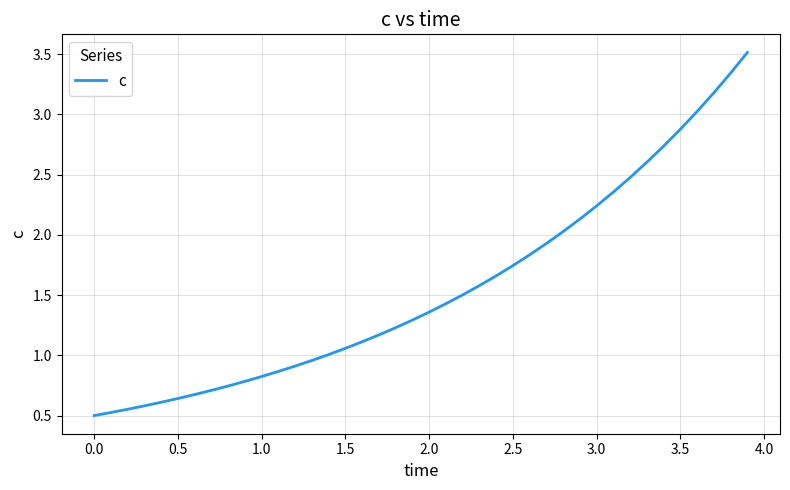

What is the difference between the maximum and minimum values?

3.0